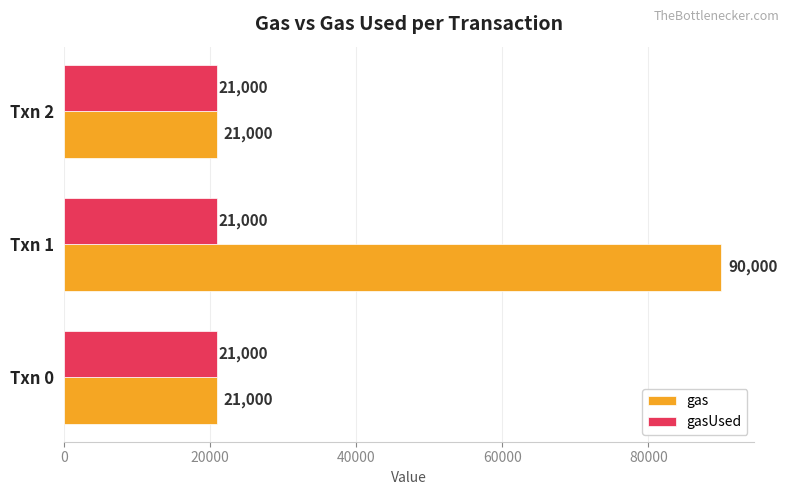

Which series has the largest range (max minus min)?

gas